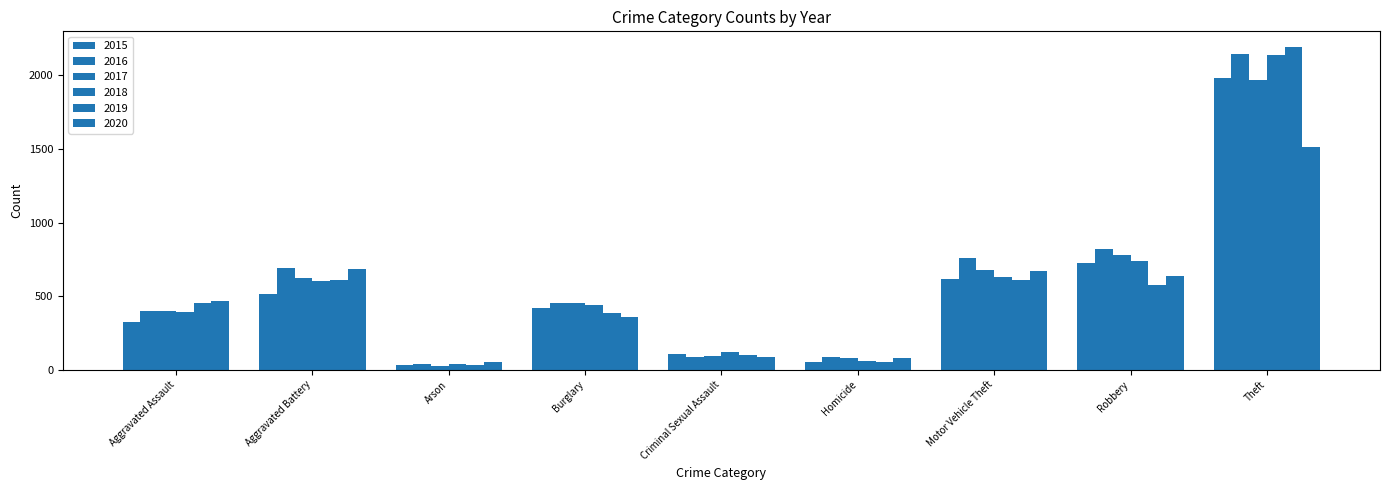

Does the chart contain stacked bars?

No